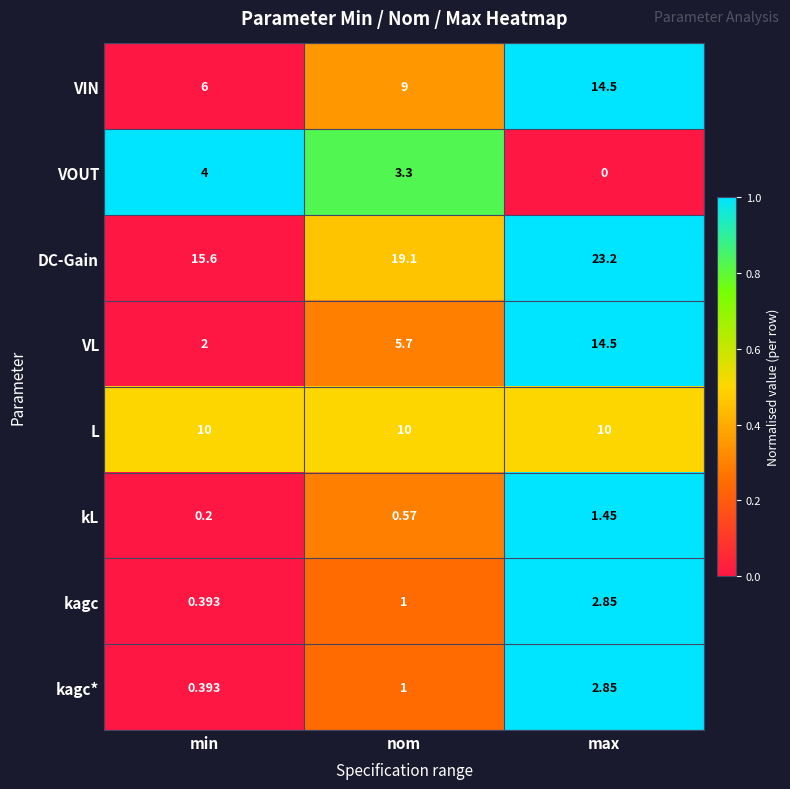

How many data points in VOUT are less than 3?

1